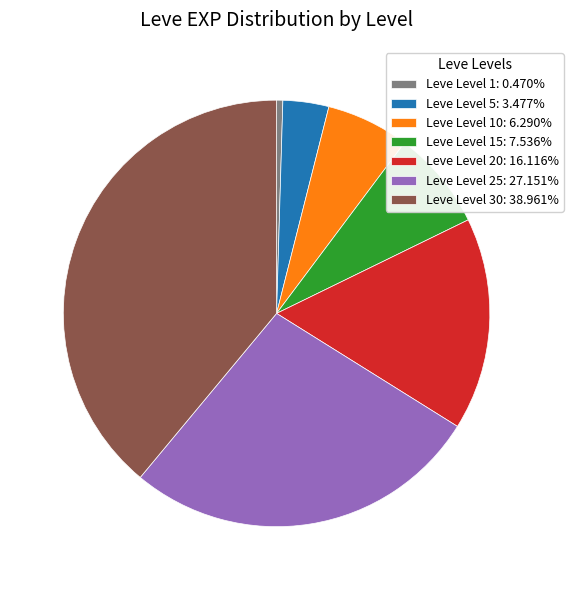

Count the number of slices in the pie.

7